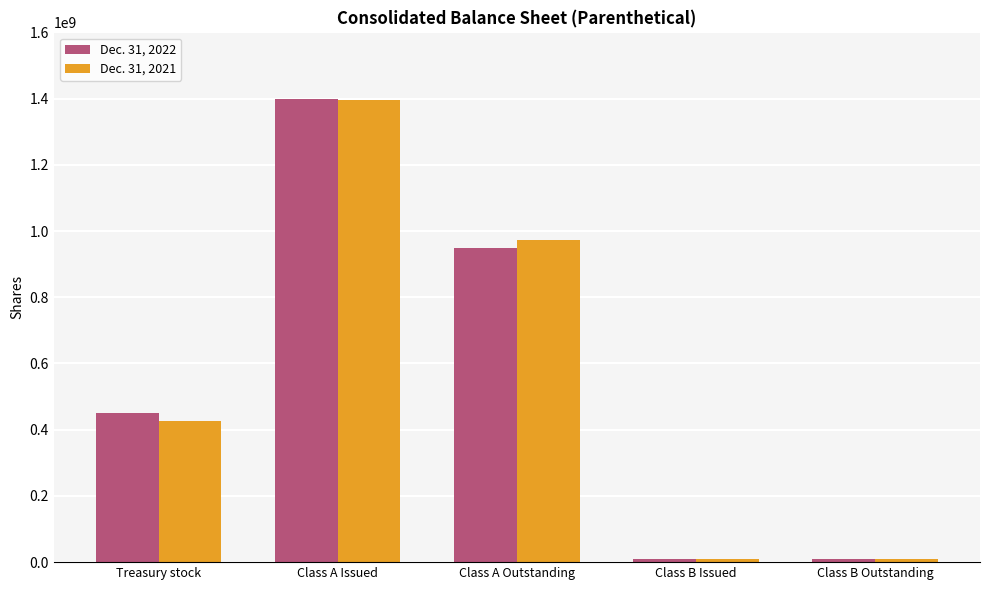

Read the Dec. 31, 2022 value at Treasury stock, to the nearest 50.

451000000